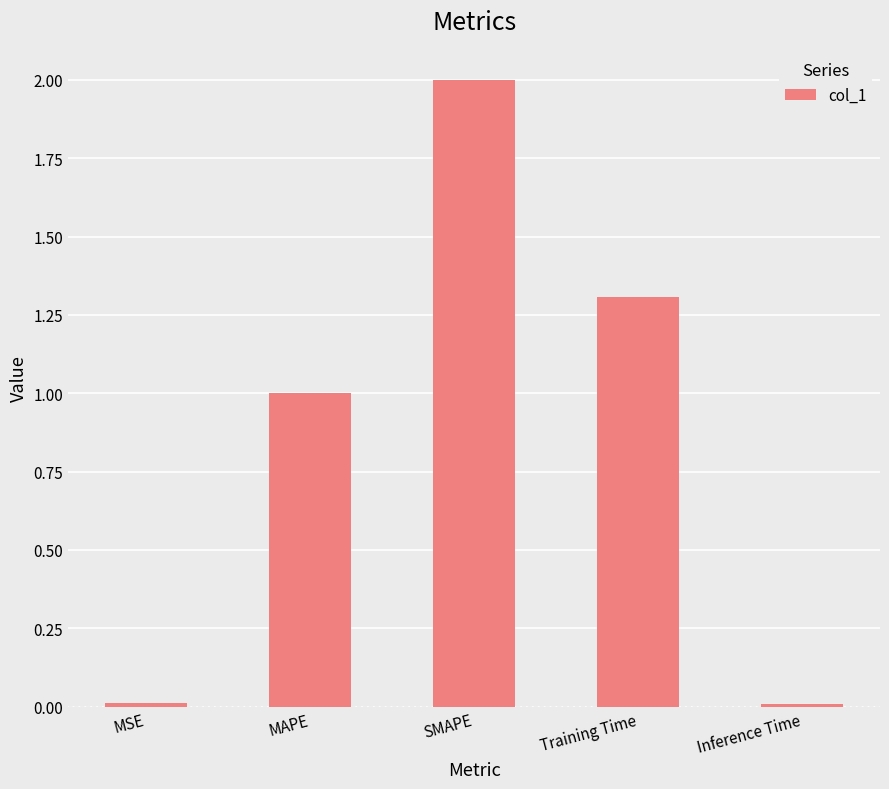

What is the value of the 4th bar from the left?

1.3